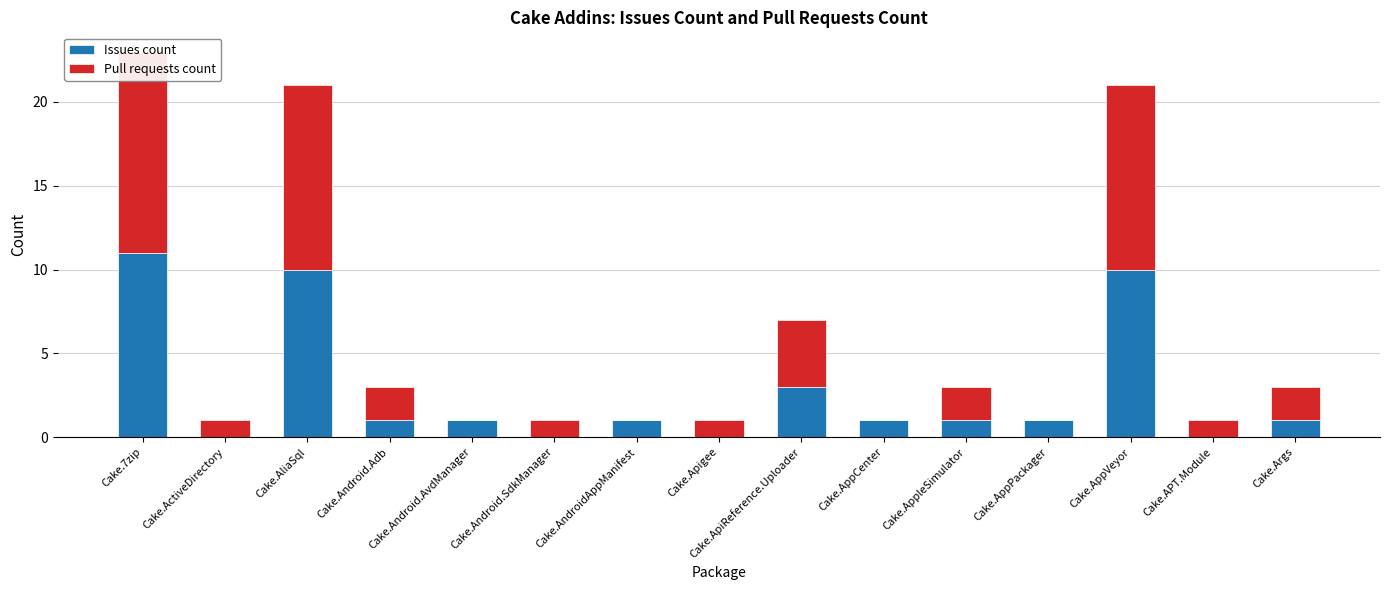

Reading left to right, transcribe all the data shown in this chart.

Issues count: 11	0	10	1	1	0	1	0	3	1	1	1	10	0	1
Pull requests count: 12	1	11	2	0	1	0	1	4	0	2	0	11	1	2